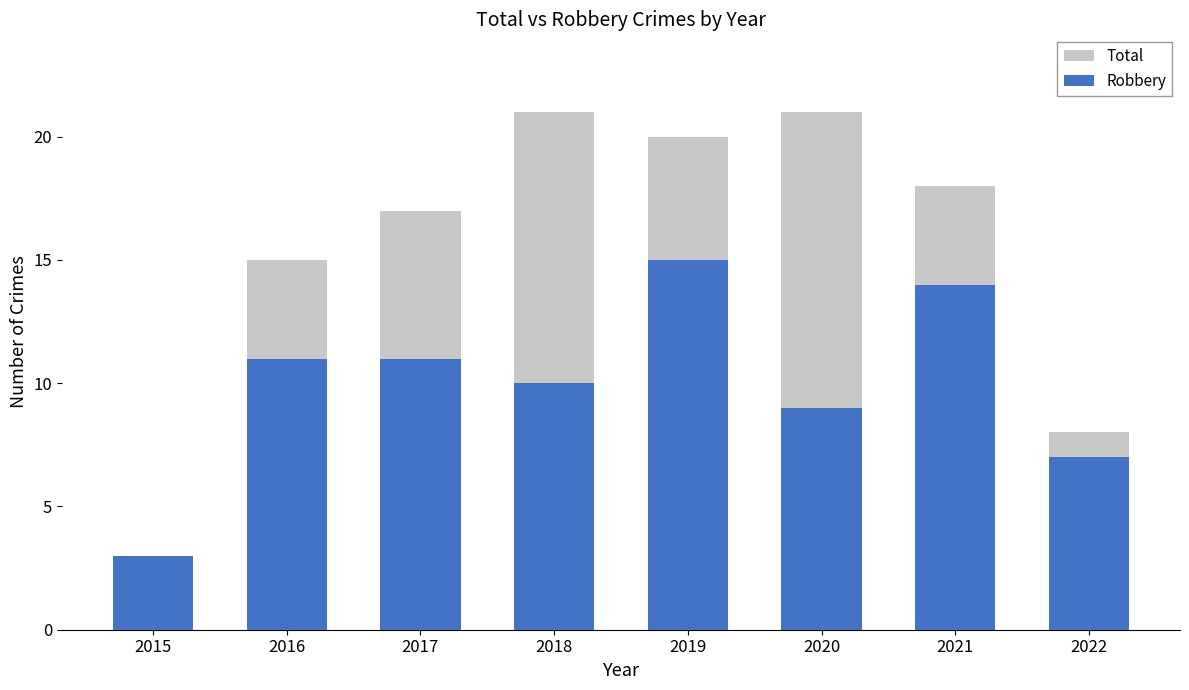

True or false: Robbery has a value of 10 at 2018.

True